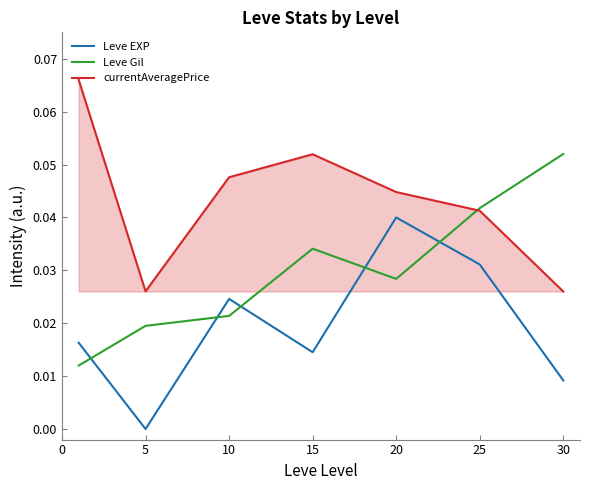

List the series in order of their peak value, highest first.

currentAveragePrice, Leve Gil, Leve EXP